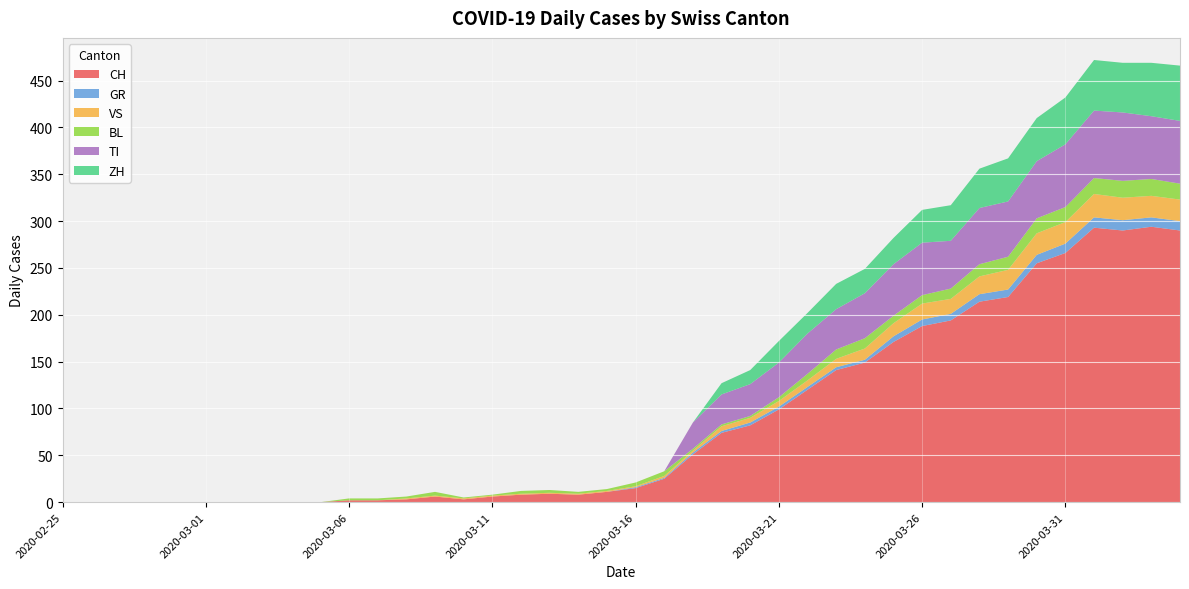

Reading right to left, transcribe all the data shown in this chart.

CH: 2020-04-04=290	2020-04-03=294	2020-04-02=290	2020-04-01=293	2020-03-31=266	2020-03-30=255	2020-03-29=219	2020-03-28=214	2020-03-27=194	2020-03-26=188	2020-03-25=171	2020-03-24=149	2020-03-23=141	2020-03-22=120	2020-03-21=99	2020-03-20=82	2020-03-19=74	2020-03-18=51	2020-03-17=25	2020-03-16=15	2020-03-15=11	2020-03-14=8	2020-03-13=9	2020-03-12=8	2020-03-11=6	2020-03-10=3	2020-03-09=6	2020-03-08=3	2020-03-07=2	2020-03-06=2	2020-03-05=0	2020-03-04=0	2020-03-03=0	2020-03-02=0	2020-03-01=0	2020-02-29=0	2020-02-28=0	2020-02-27=0	2020-02-26=0	2020-02-25=0
GR: 2020-04-04=10	2020-04-03=10	2020-04-02=11	2020-04-01=11	2020-03-31=10	2020-03-30=9	2020-03-29=8	2020-03-28=8	2020-03-27=7	2020-03-26=7	2020-03-25=6	2020-03-24=3	2020-03-23=3	2020-03-22=3	2020-03-21=3	2020-03-20=3	2020-03-19=2	2020-03-18=2	2020-03-17=1	2020-03-16=1	2020-03-15=0	2020-03-14=0	2020-03-13=0	2020-03-12=0	2020-03-11=0	2020-03-10=0	2020-03-09=0	2020-03-08=0	2020-03-07=0	2020-03-06=0	2020-03-05=0	2020-03-04=0	2020-03-03=0	2020-03-02=0	2020-03-01=0	2020-02-29=0	2020-02-28=0	2020-02-27=0	2020-02-26=0	2020-02-25=0
VS: 2020-04-04=23	2020-04-03=23	2020-04-02=24	2020-04-01=25	2020-03-31=23	2020-03-30=23	2020-03-29=21	2020-03-28=19	2020-03-27=16	2020-03-26=17	2020-03-25=14	2020-03-24=12	2020-03-23=9	2020-03-22=7	2020-03-21=6	2020-03-20=5	2020-03-19=5	2020-03-18=2	2020-03-17=2	2020-03-16=1	2020-03-15=1	2020-03-14=1	2020-03-13=1	2020-03-12=1	2020-03-11=1	2020-03-10=1	2020-03-09=1	2020-03-08=1	2020-03-07=0	2020-03-06=0	2020-03-05=0	2020-03-04=0	2020-03-03=0	2020-03-02=0	2020-03-01=0	2020-02-29=0	2020-02-28=0	2020-02-27=0	2020-02-26=0	2020-02-25=0
BL: 2020-04-04=17	2020-04-03=18	2020-04-02=18	2020-04-01=17	2020-03-31=16	2020-03-30=16	2020-03-29=14	2020-03-28=13	2020-03-27=11	2020-03-26=9	2020-03-25=8	2020-03-24=11	2020-03-23=10	2020-03-22=7	2020-03-21=4	2020-03-20=2	2020-03-19=2	2020-03-18=2	2020-03-17=5	2020-03-16=4	2020-03-15=2	2020-03-14=2	2020-03-13=3	2020-03-12=3	2020-03-11=1	2020-03-10=1	2020-03-09=4	2020-03-08=2	2020-03-07=2	2020-03-06=2	2020-03-05=0	2020-03-04=0	2020-03-03=0	2020-03-02=0	2020-03-01=0	2020-02-29=0	2020-02-28=0	2020-02-27=0	2020-02-26=0	2020-02-25=0
TI: 2020-04-04=67	2020-04-03=67	2020-04-02=73	2020-04-01=72	2020-03-31=67	2020-03-30=61	2020-03-29=59	2020-03-28=60	2020-03-27=51	2020-03-26=56	2020-03-25=55	2020-03-24=48	2020-03-23=43	2020-03-22=43	2020-03-21=37	2020-03-20=34	2020-03-19=32	2020-03-18=28	2020-03-17=0	2020-03-16=0	2020-03-15=0	2020-03-14=0	2020-03-13=0	2020-03-12=0	2020-03-11=0	2020-03-10=0	2020-03-09=0	2020-03-08=0	2020-03-07=0	2020-03-06=0	2020-03-05=0	2020-03-04=0	2020-03-03=0	2020-03-02=0	2020-03-01=0	2020-02-29=0	2020-02-28=0	2020-02-27=0	2020-02-26=0	2020-02-25=0
ZH: 2020-04-04=59	2020-04-03=57	2020-04-02=53	2020-04-01=54	2020-03-31=50	2020-03-30=46	2020-03-29=46	2020-03-28=42	2020-03-27=38	2020-03-26=35	2020-03-25=28	2020-03-24=26	2020-03-23=27	2020-03-22=22	2020-03-21=23	2020-03-20=15	2020-03-19=12	2020-03-18=0	2020-03-17=0	2020-03-16=0	2020-03-15=0	2020-03-14=0	2020-03-13=0	2020-03-12=0	2020-03-11=0	2020-03-10=0	2020-03-09=0	2020-03-08=0	2020-03-07=0	2020-03-06=0	2020-03-05=0	2020-03-04=0	2020-03-03=0	2020-03-02=0	2020-03-01=0	2020-02-29=0	2020-02-28=0	2020-02-27=0	2020-02-26=0	2020-02-25=0